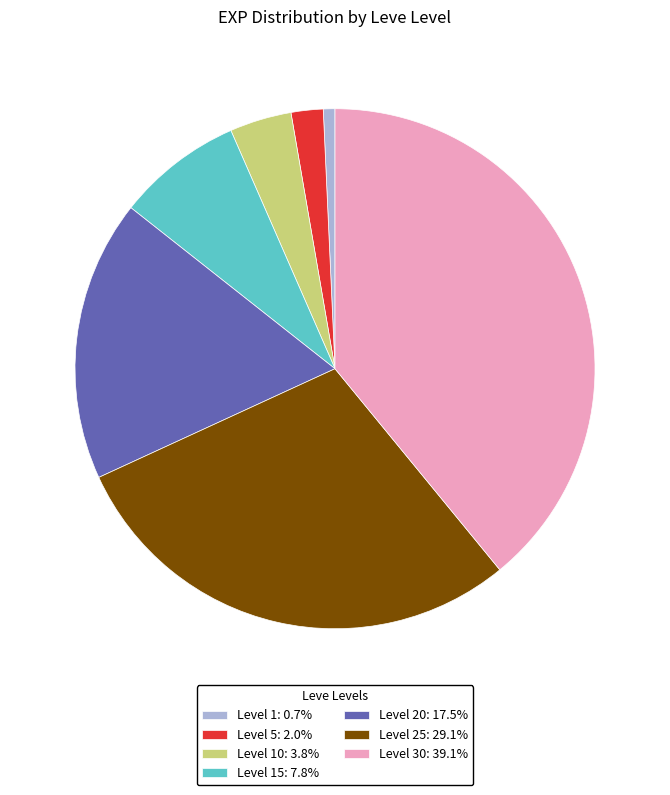

Count the number of slices in the pie.

7